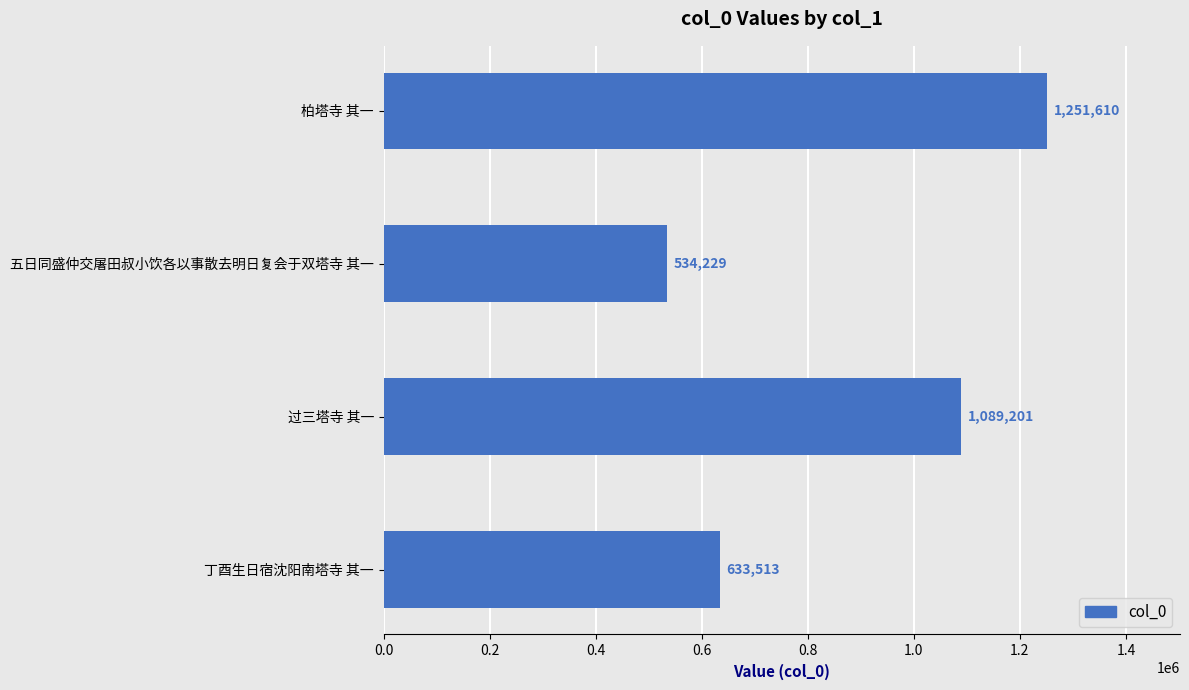

How many values are below 1089201?

2